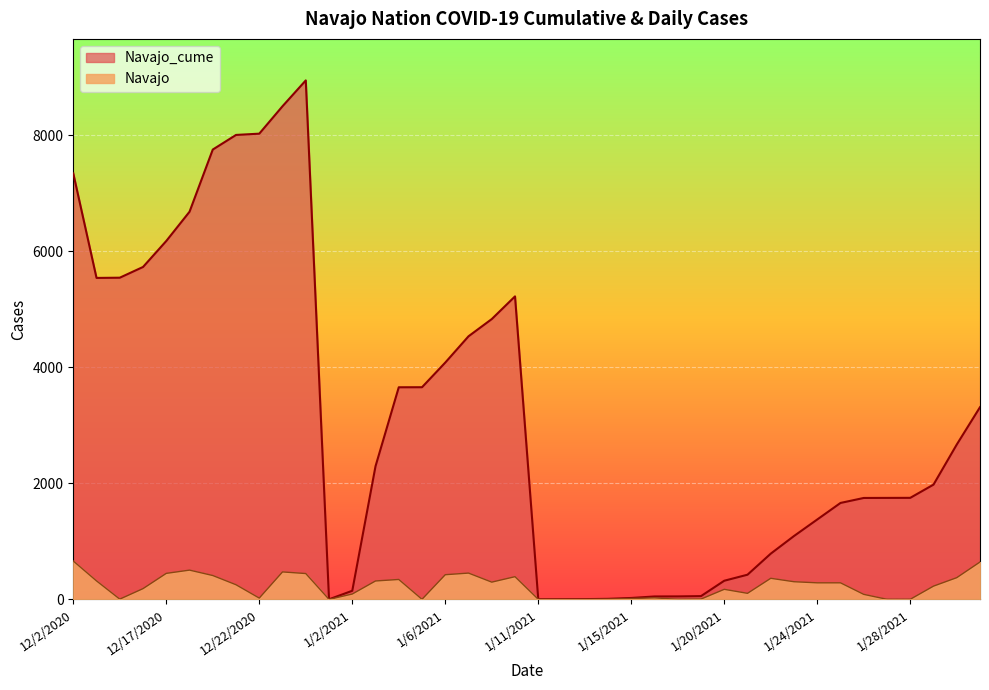

What is the greatest value displayed?

8946